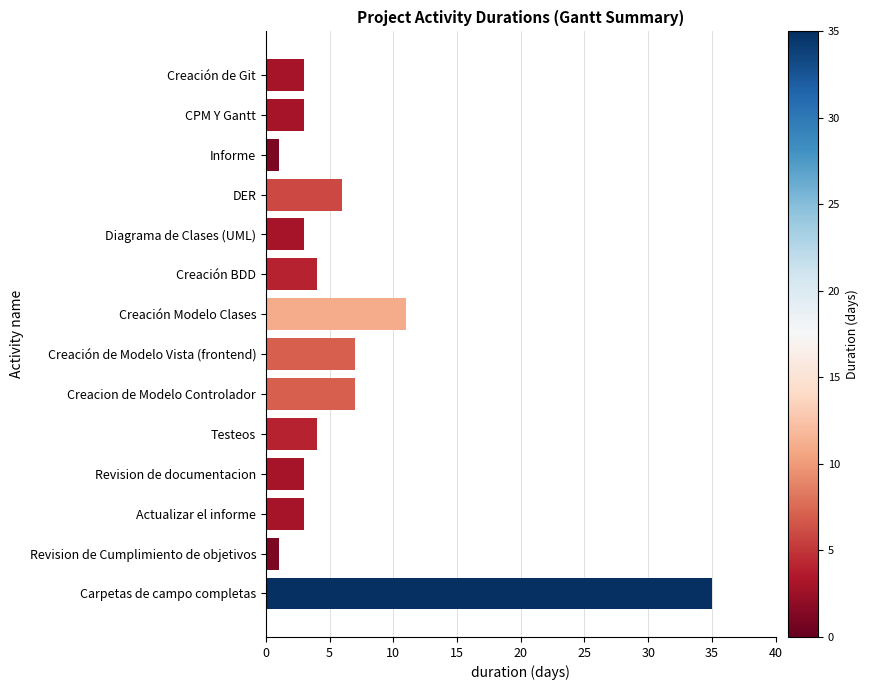

What is the approximate value at DER, to the nearest 10?

10